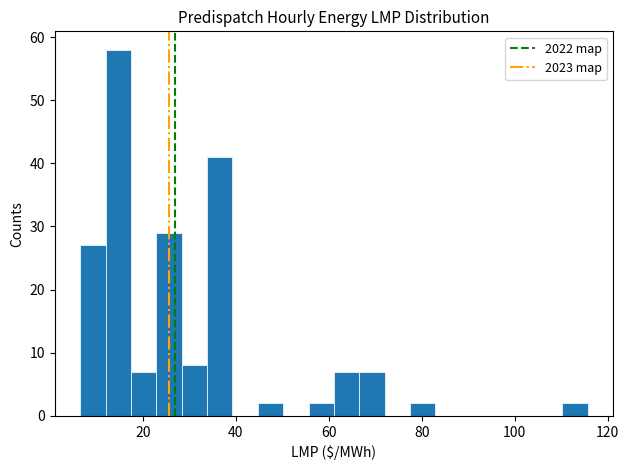

Around what value on the x-axis is the tallest bar? Give the approximate position of its centre, as read against the axis.

14